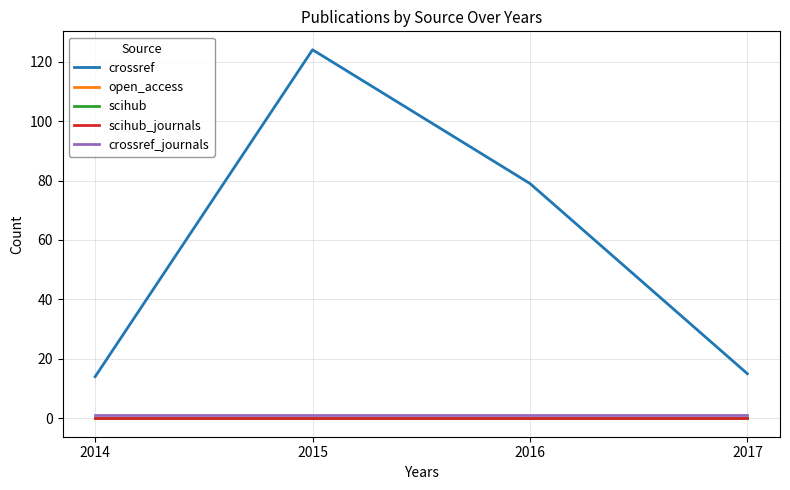

Where is scihub_journals nearest to the value 0?

2014